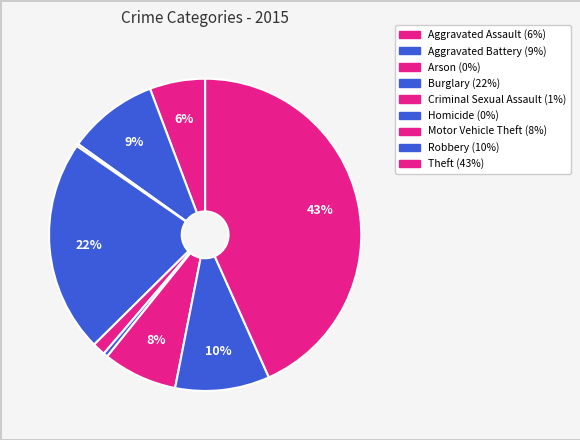

To the nearest percent, what is the difference between the largest and smallest slice percentages?

43%